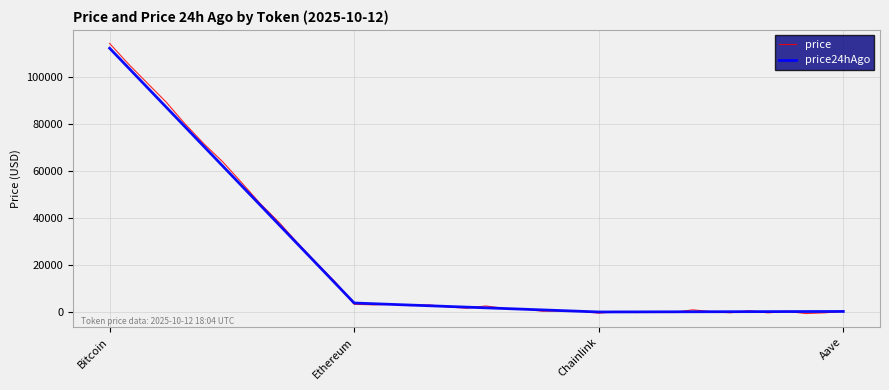

How many values in the price series exceed 2146?

20